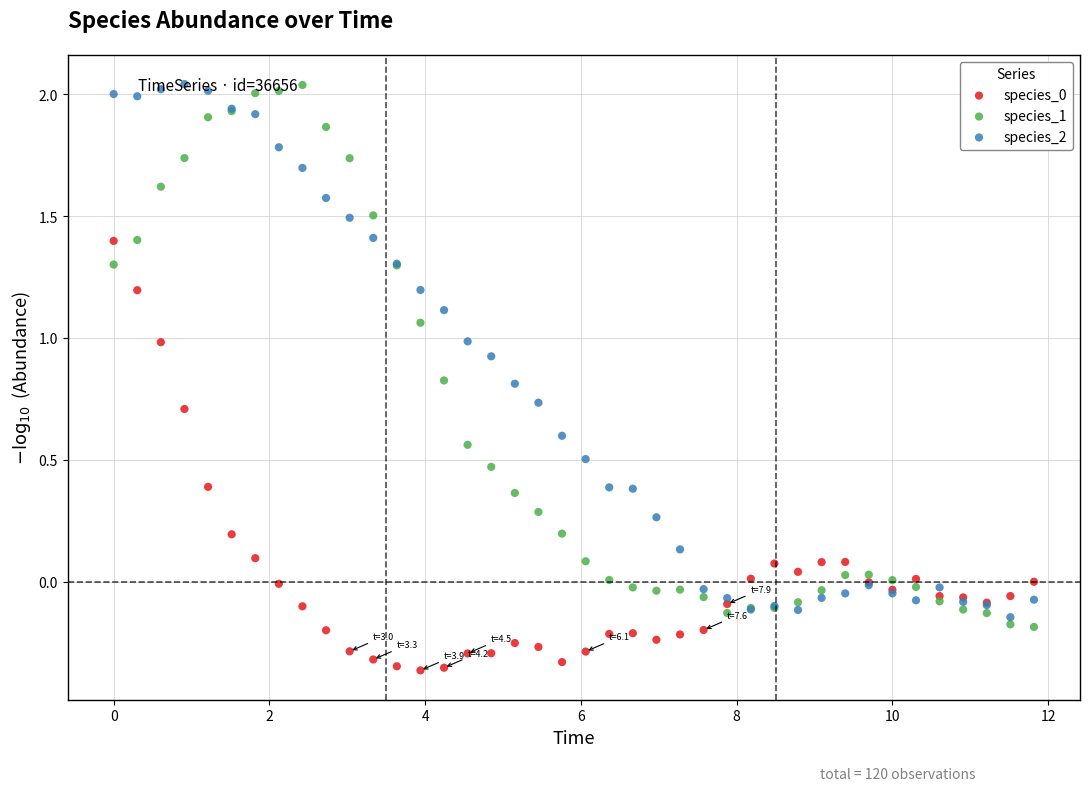

What is the X range (max minus min) for the scatter plot?

11.8